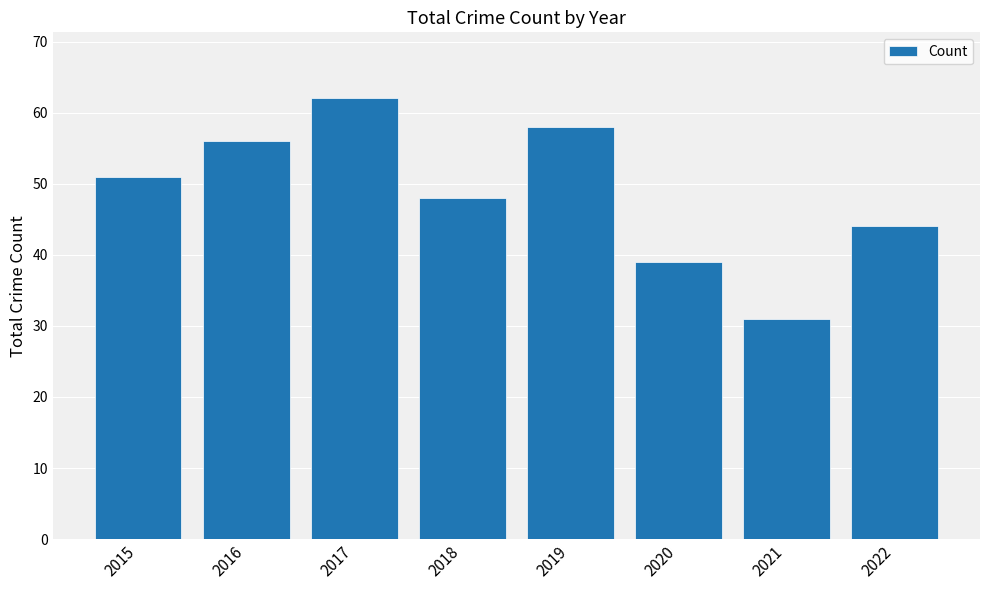

What is the approximate value at 2022?

44